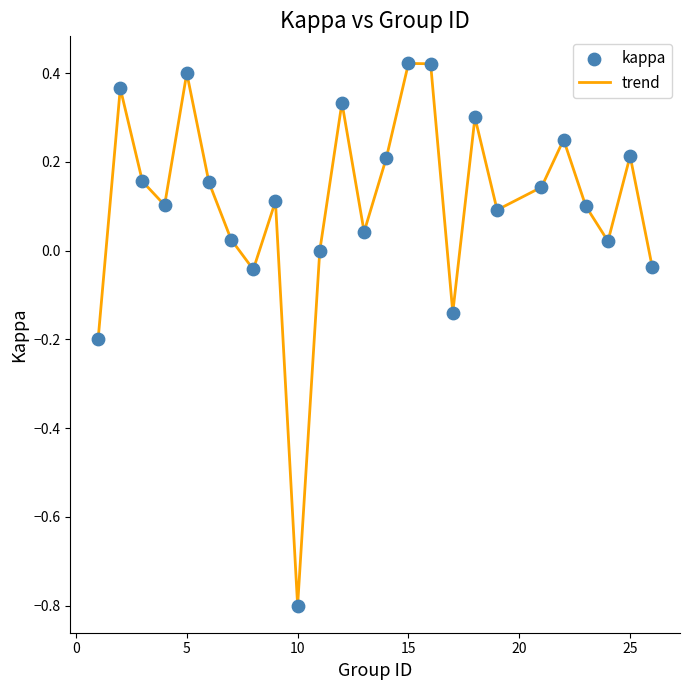

What is the difference between the maximum and minimum values?

1.2